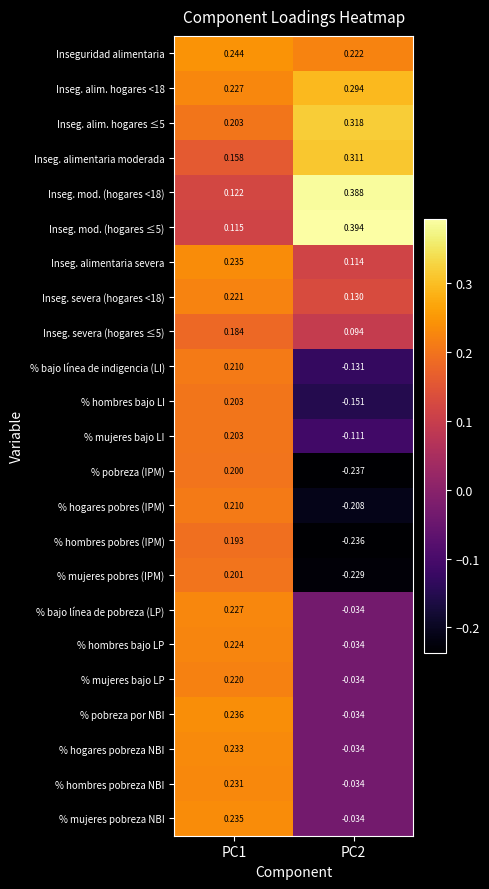

Between PC1 and PC2, which series saw the biggest shift?

% pobreza (IPM)